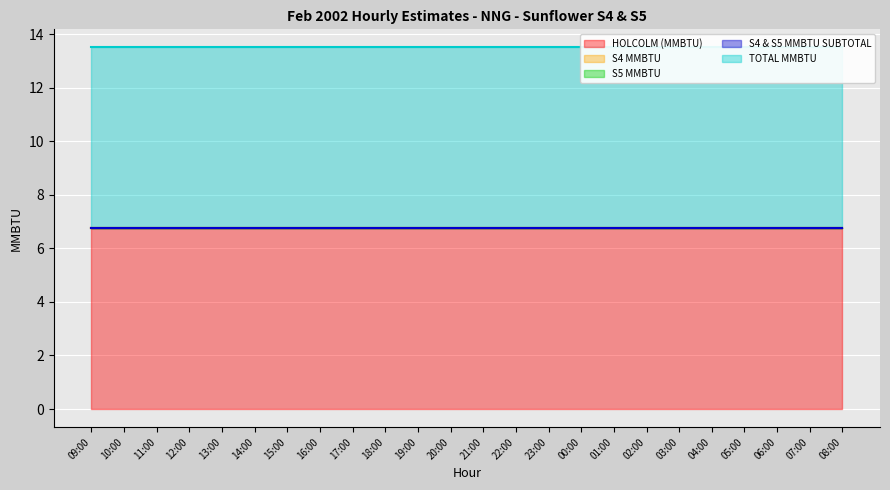

What are all the series names shown in the legend?

HOLCOLM (MMBTU), S4 MMBTU, S5 MMBTU, S4 & S5 MMBTU SUBTOTAL, TOTAL MMBTU